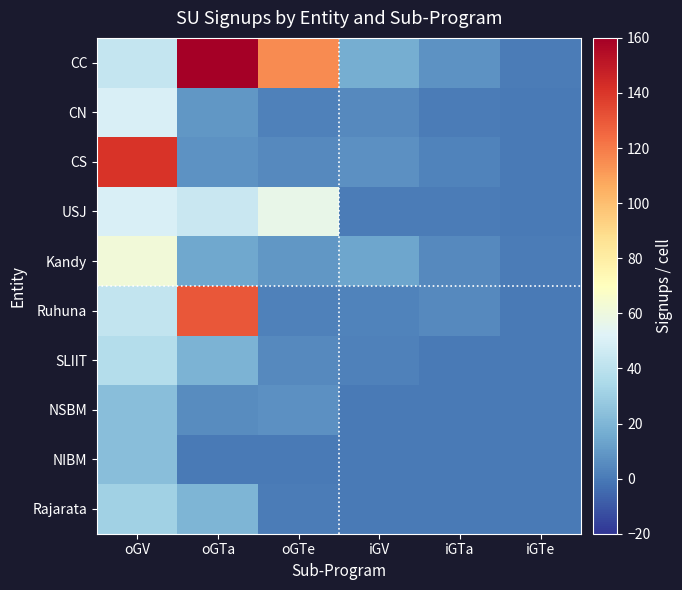

What is the total value across all series at oGTa?

411